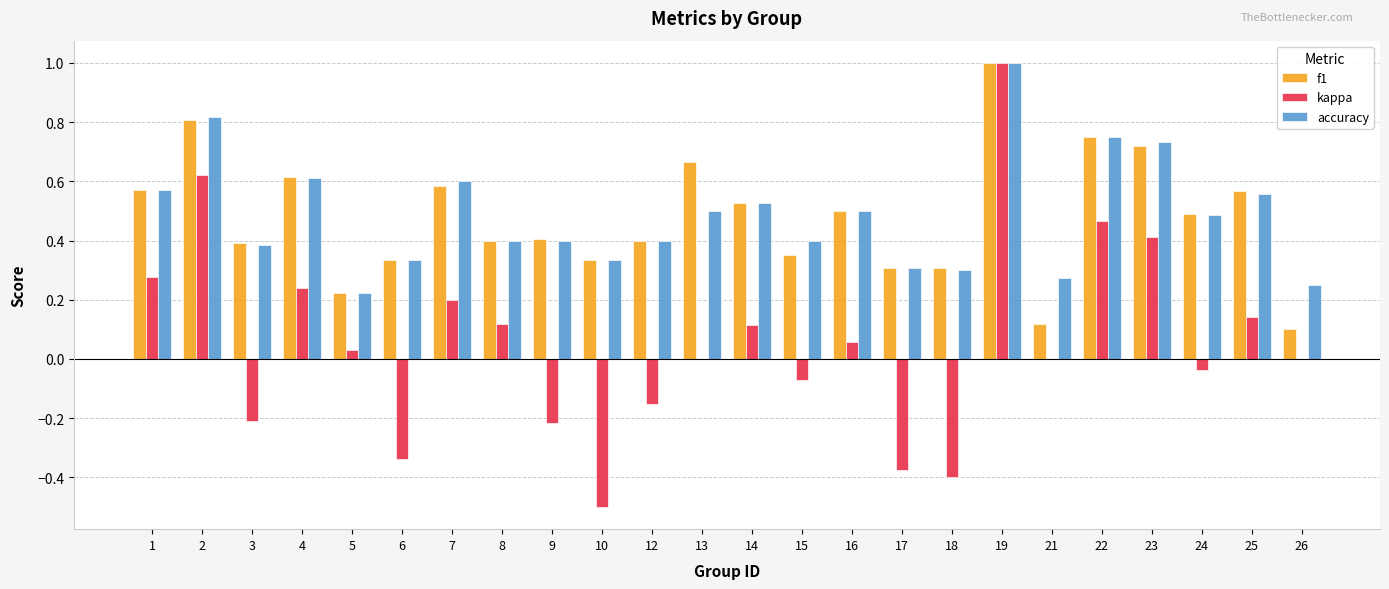

What is the sum of the accuracy values at 17 and 1?

0.9